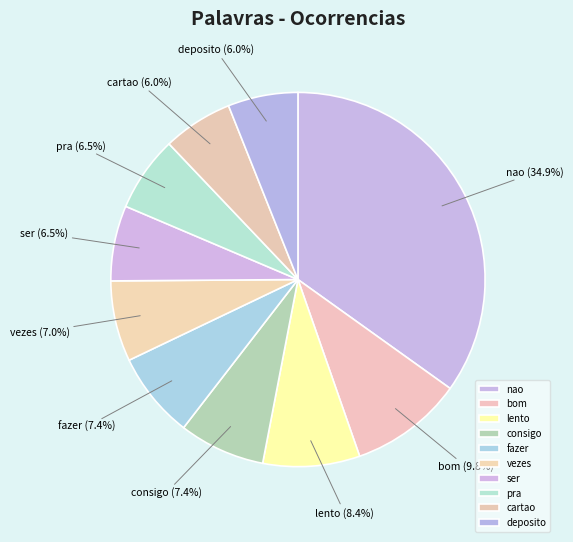

What is the total percentage of consigo and lento?

15.8%